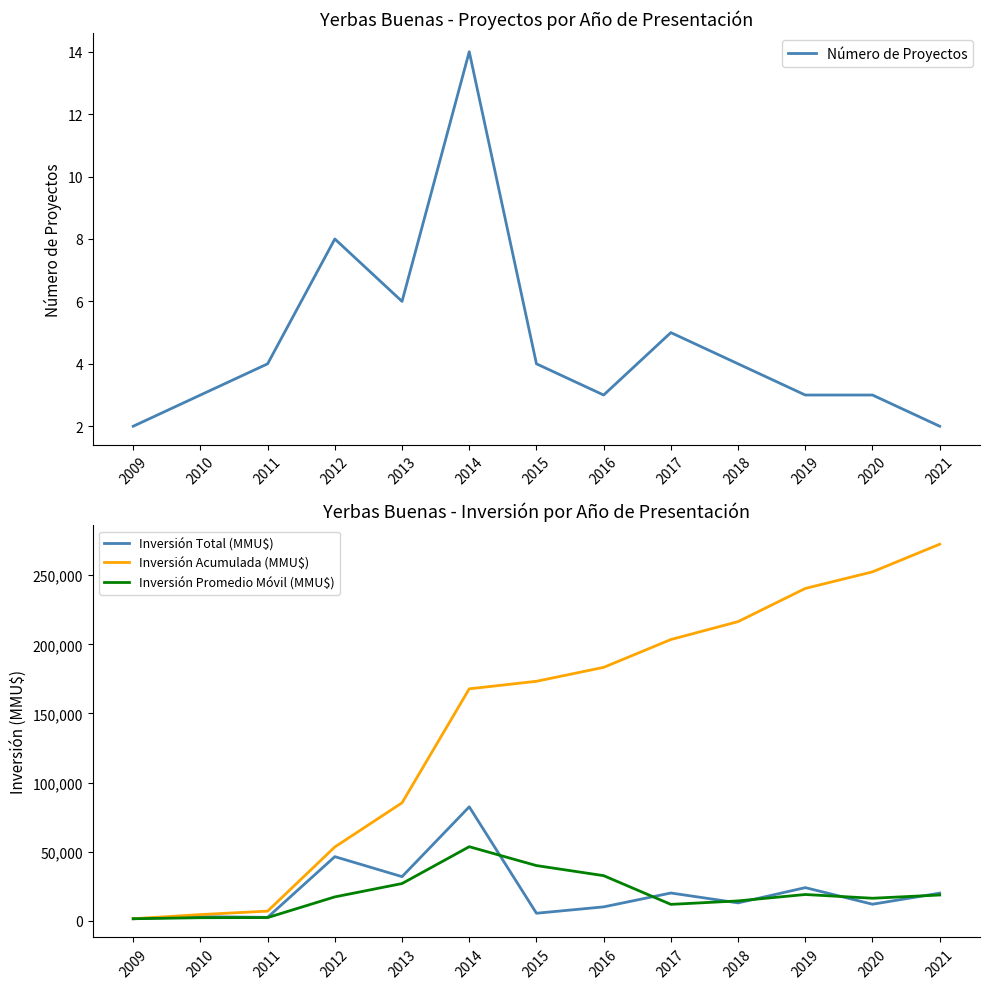

Which series has the widest spread of values?

Inversión Acumulada (MMU$)